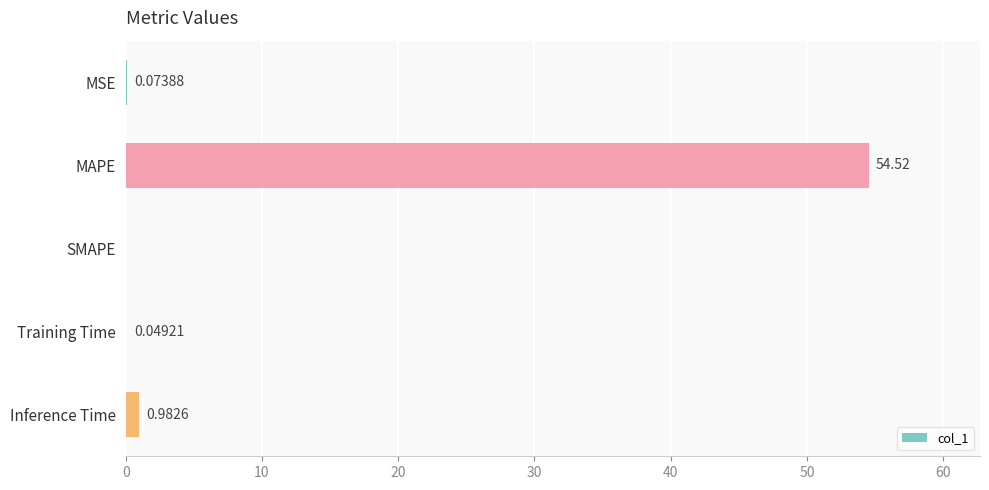

Where is the data nearest to the value 27?

Inference Time